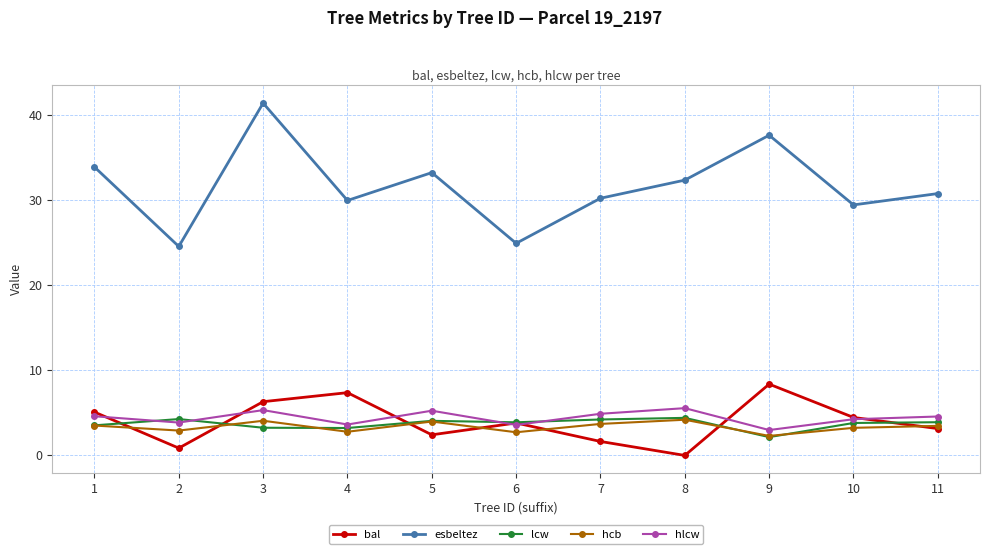

True or false: bal has more than 0 interior local peaks.

True